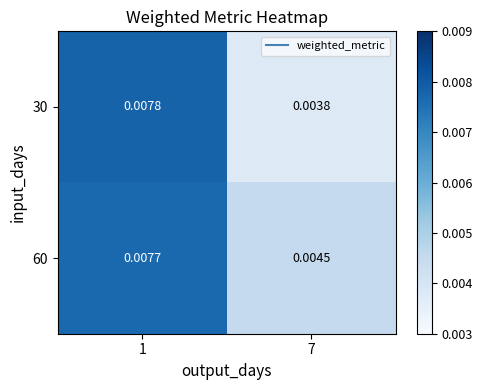

Is the value of 30 at 7 greater than the value of 60 at 1?

No